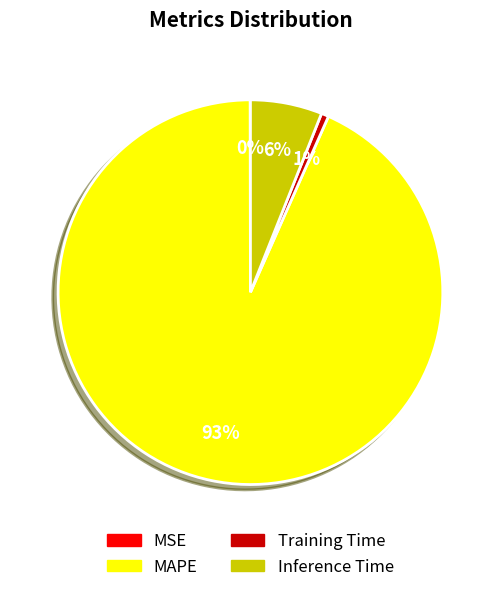

To the nearest percent, what is the difference between the largest and smallest slice percentages?

93%